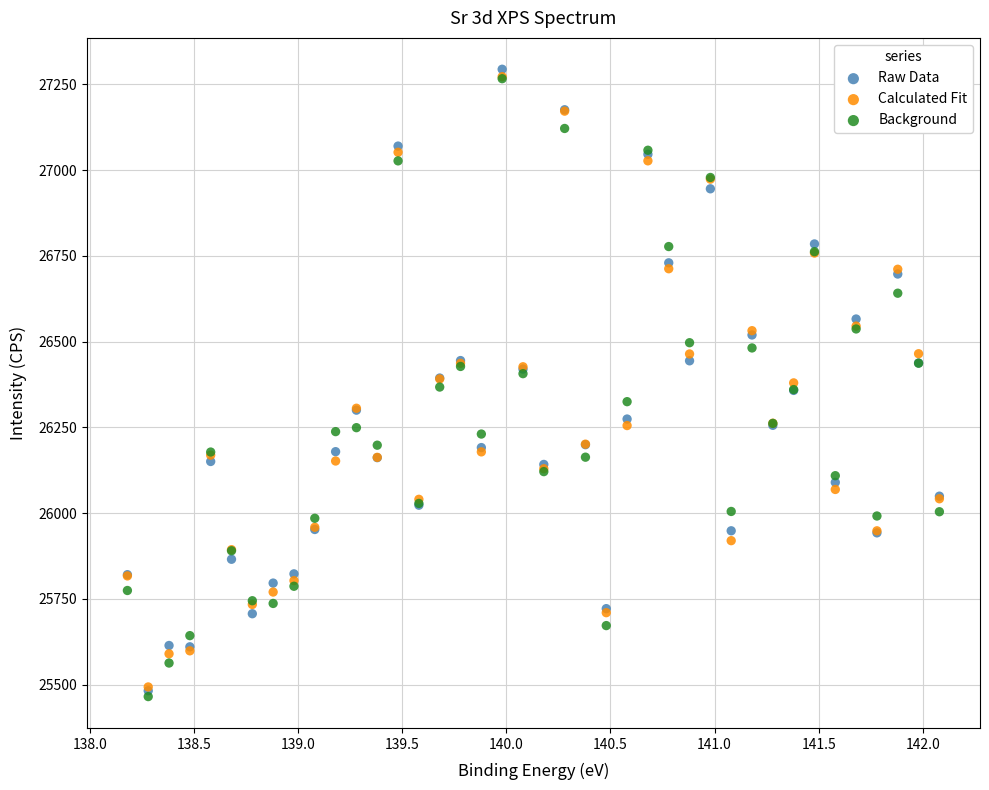

Which series contains the lowest Y value?

Background